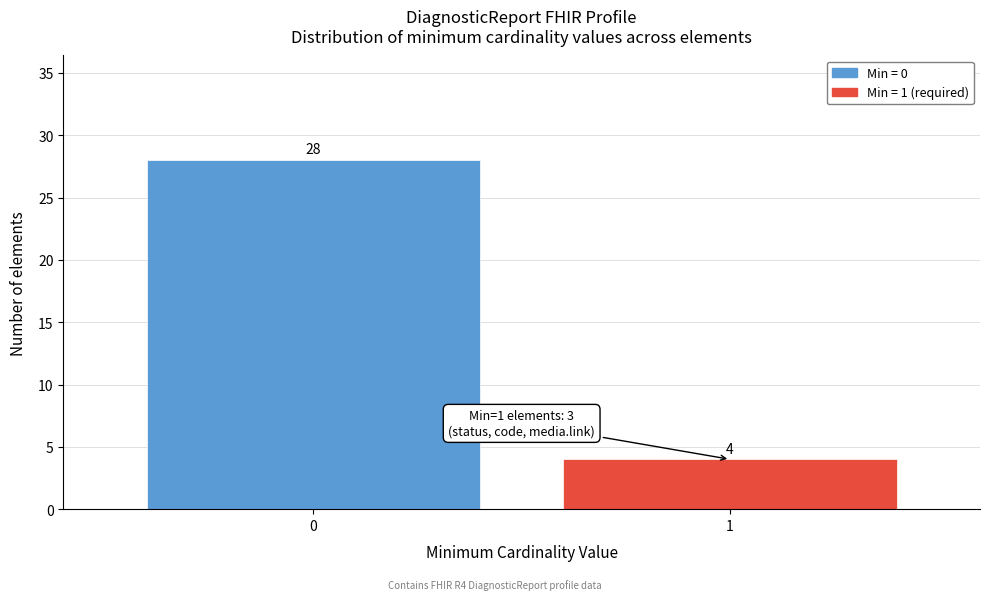

Reading left to right, extract all data points from this chart.

28	4